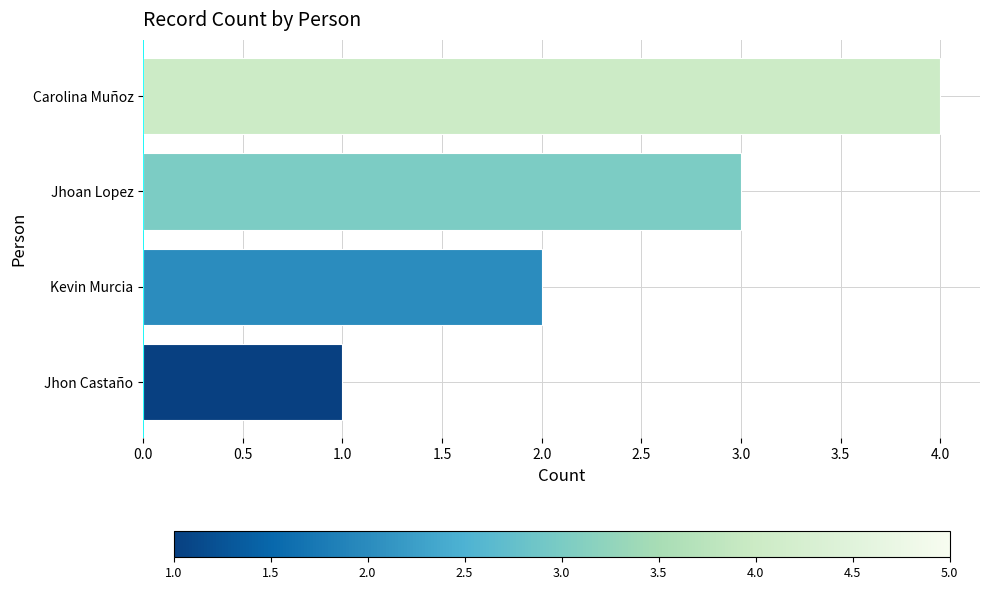

What is the difference between the maximum and minimum values?

3